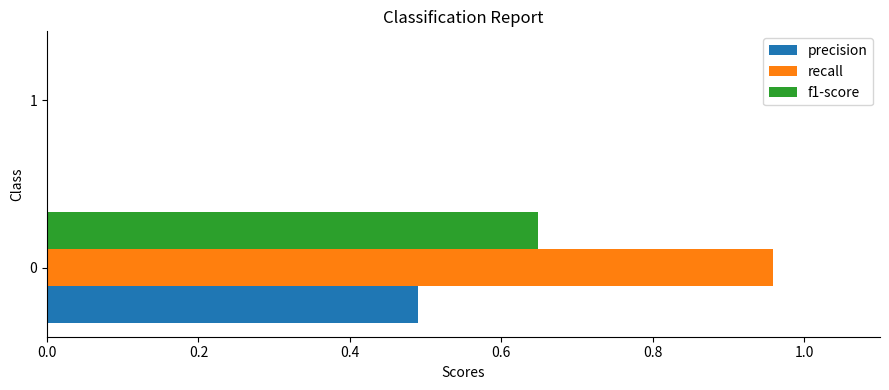

What is the total value across all series at 0?

2.1